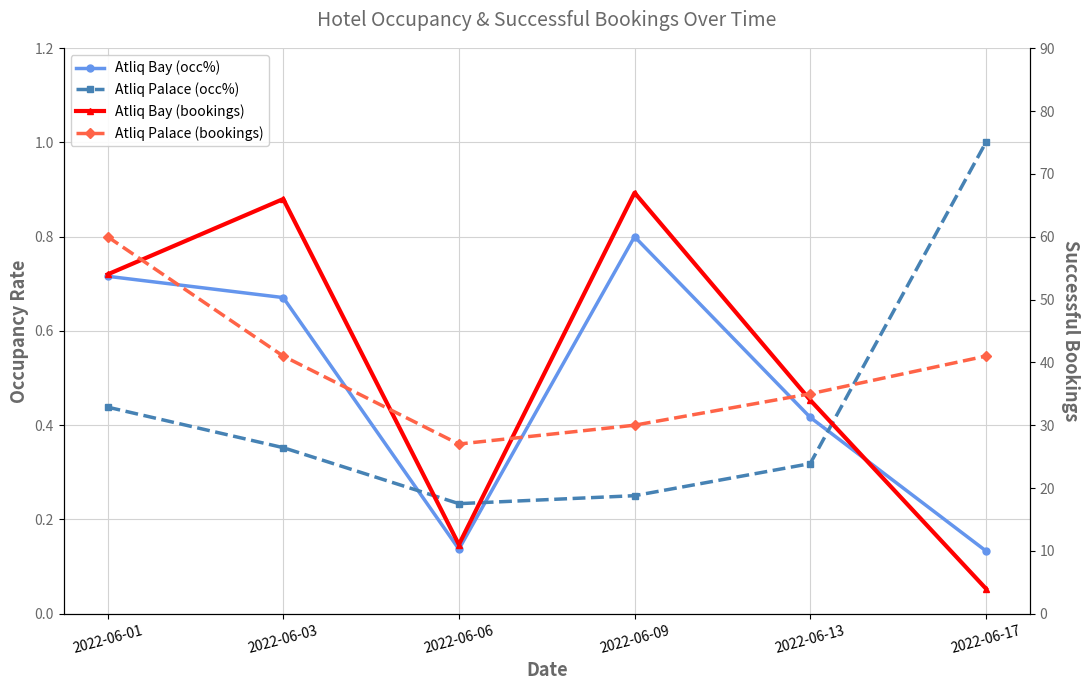

What is the approximate value of Atliq Palace (bookings) at 2022-06-03?

41.0